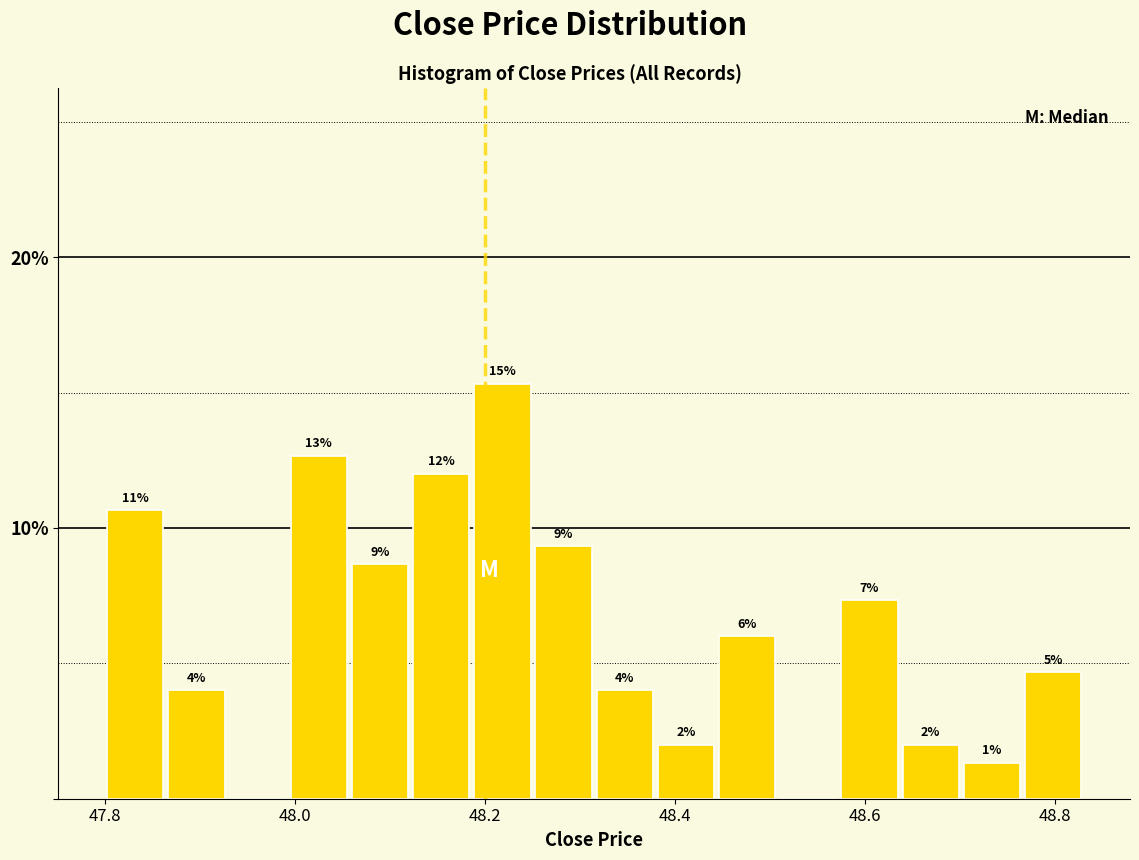

Read against the x-axis, roughly where is the centre of the tallest bar?

48.22